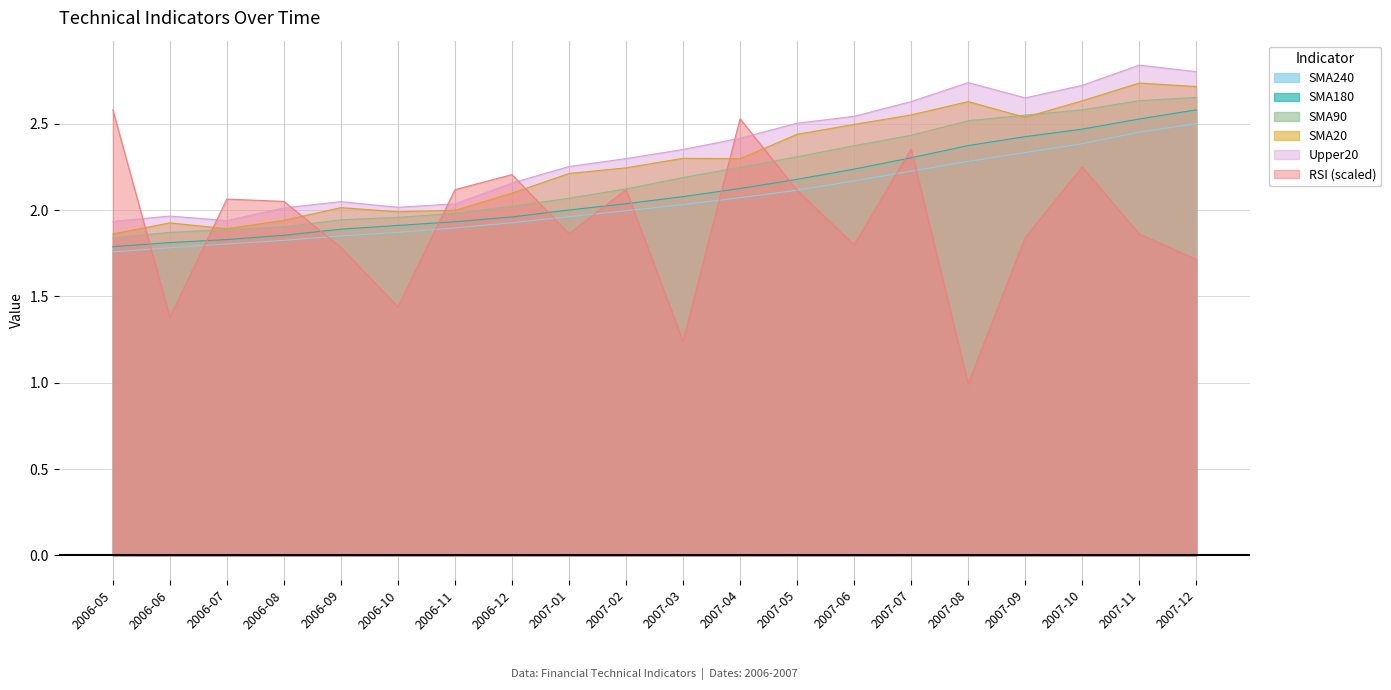

True or false: SMA90 and RSI intersect in this chart.

True